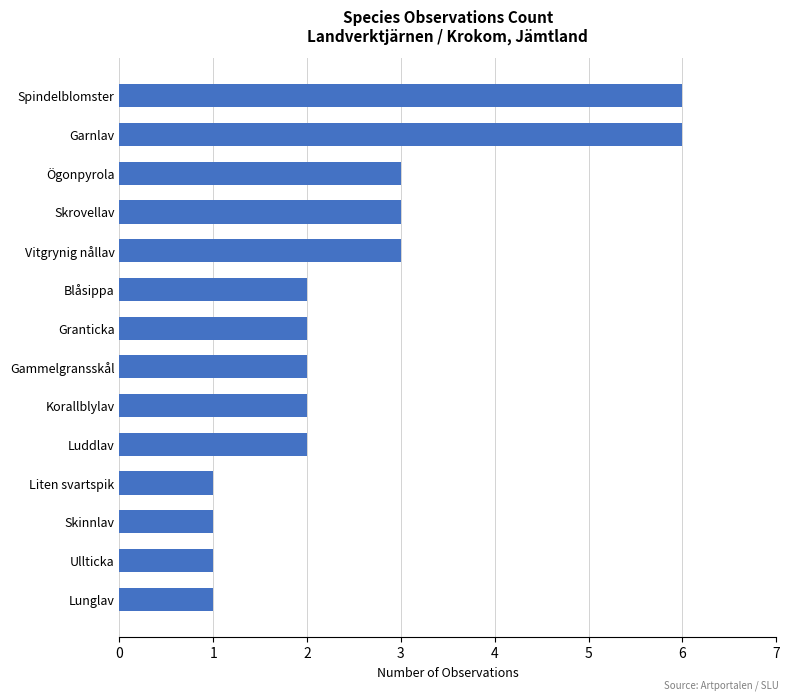

Reading top to bottom, transcribe all the data shown in this chart.

6	6	3	3	3	2	2	2	2	2	1	1	1	1